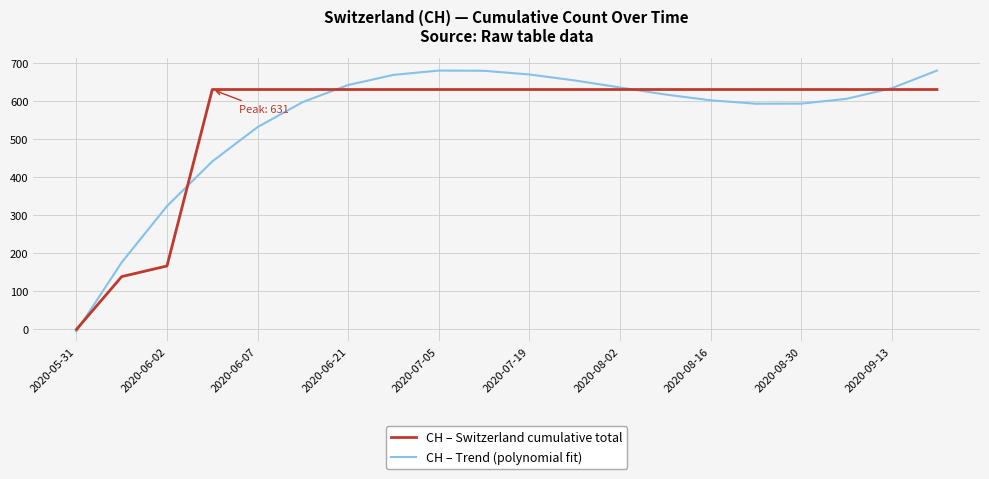

Rank the series by their maximum value, from lowest to highest.

CH – Switzerland cumulative total, CH – Trend (polynomial fit)